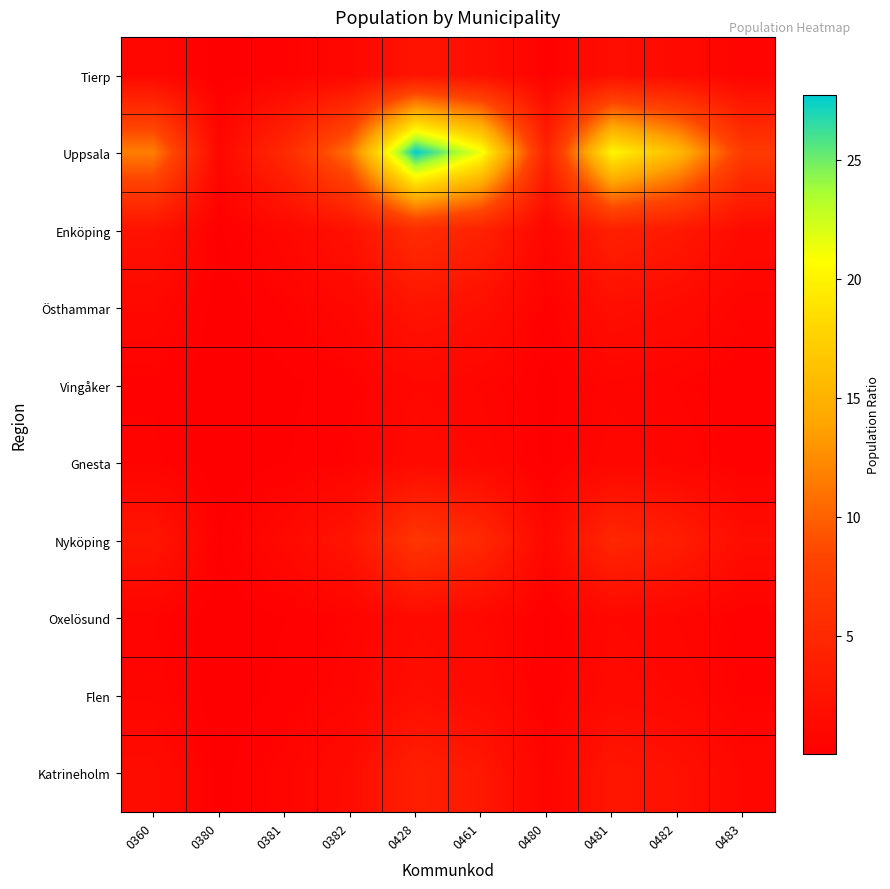

At 0382, list the series in order from smallest to largest.

Vingåker, Gnesta, Oxelösund, Flen, Tierp, Östhammar, Katrineholm, Enköping, Nyköping, Uppsala